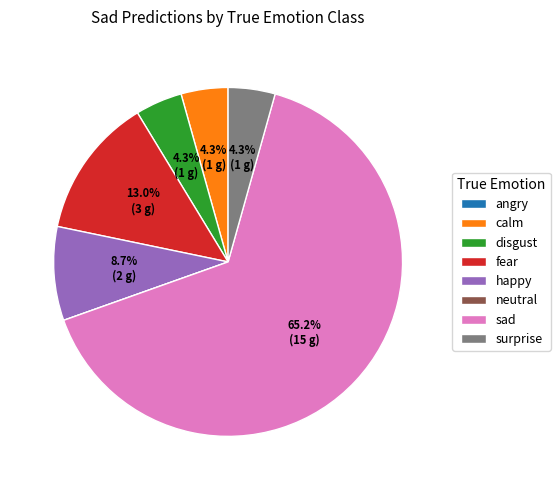

To the nearest percent, what portion does sad represent?

65%